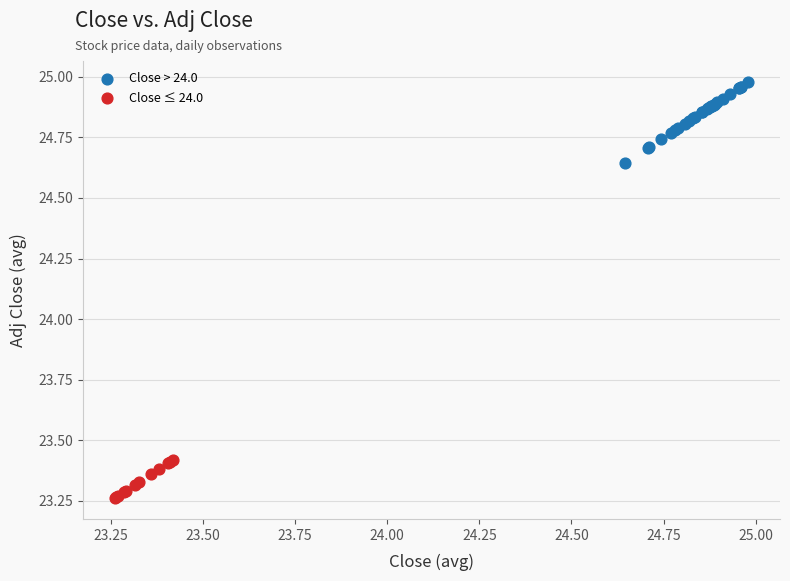

Which series reaches the minimum Y coordinate?

Close ≤ 24.0